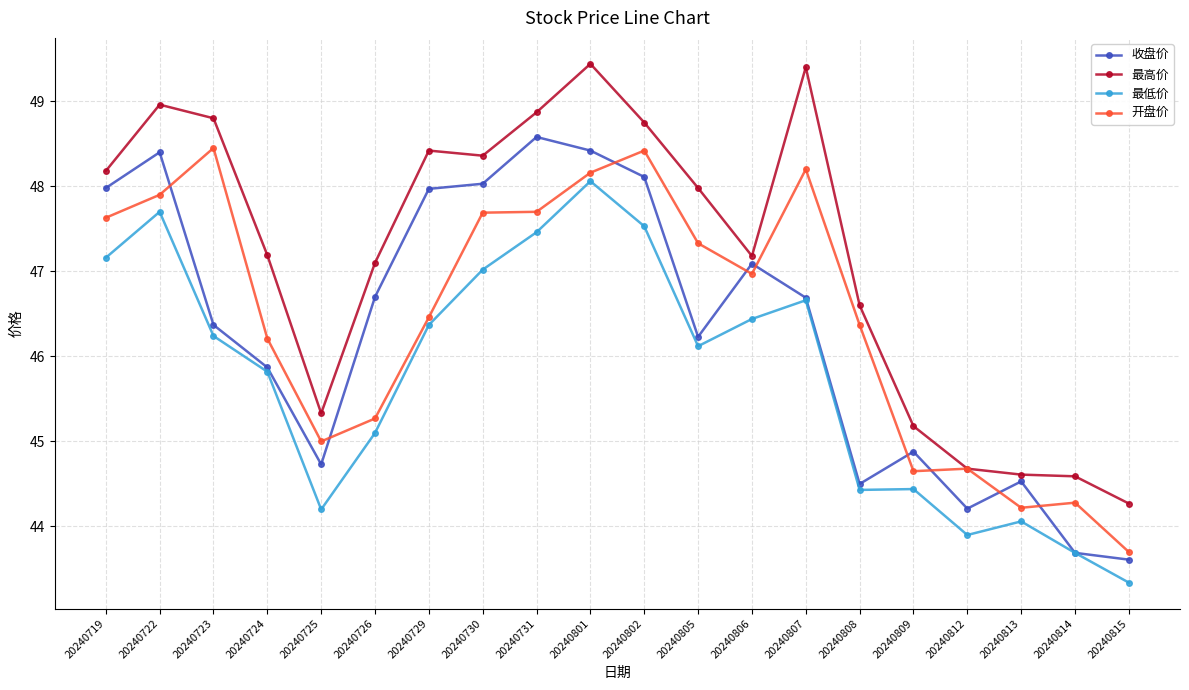

What is the value of the 收盘价 point at the 5th from the left?

44.7